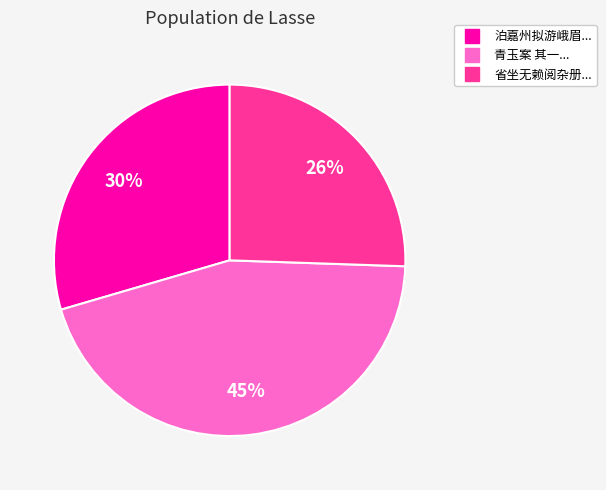

The 省坐无赖阅杂册... slice represents 37% of the pie. True or false?

False